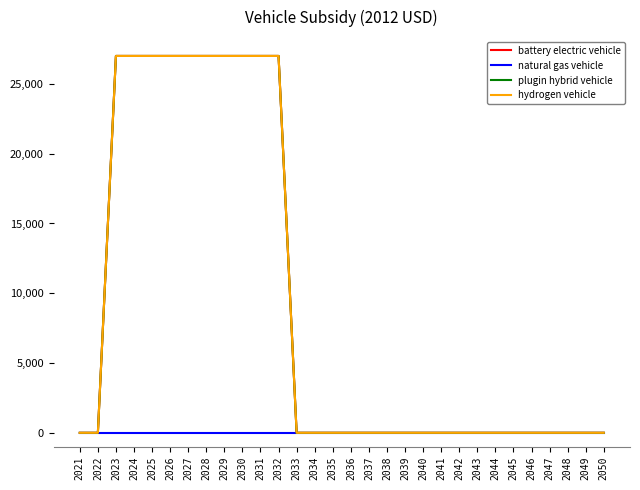

Between 2048 and 2050, which series saw the biggest shift?

battery electric vehicle